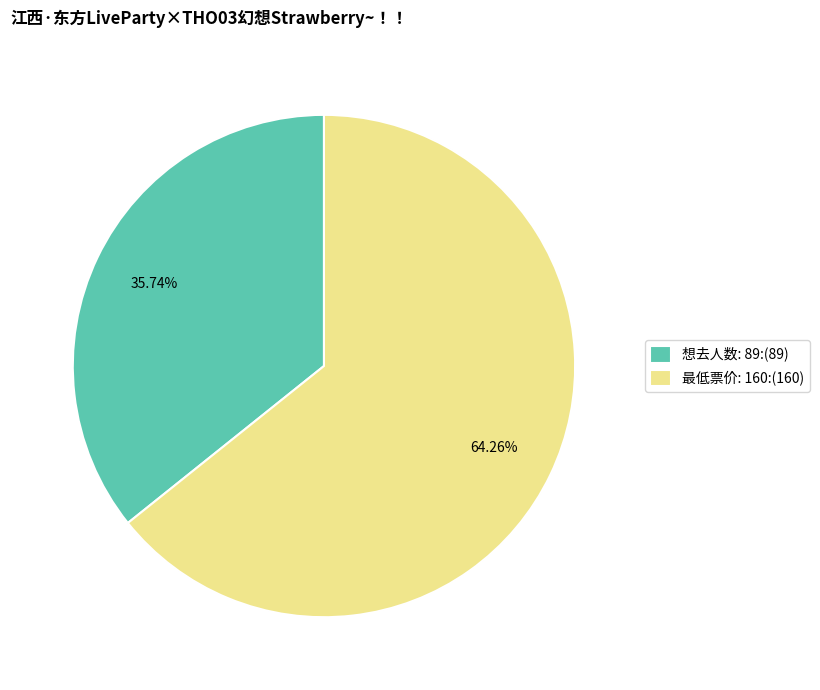

Is 最低票价: 160 the majority of the pie?

Yes